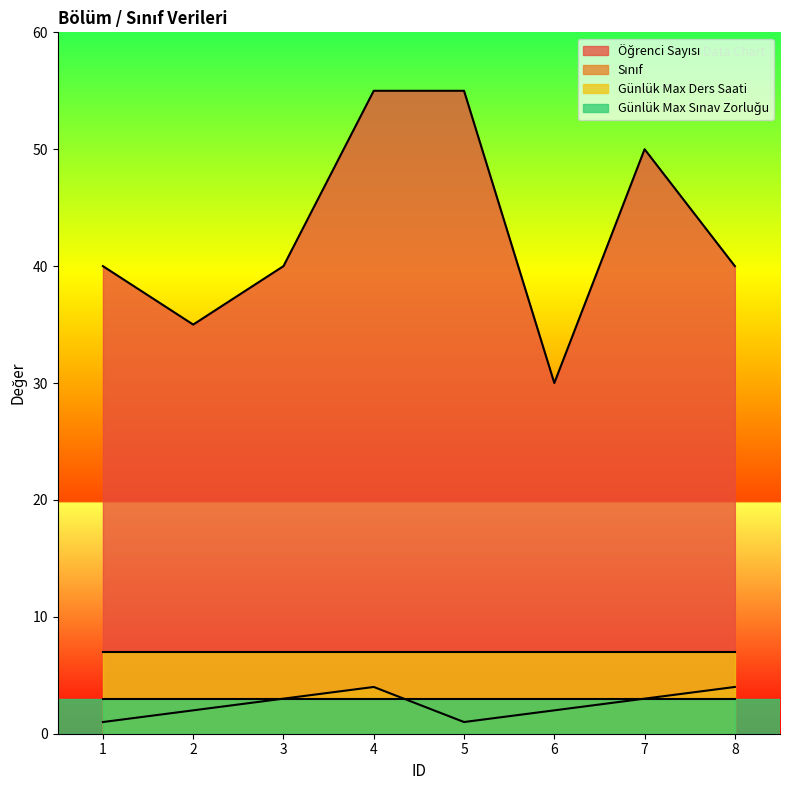

What is the value of the Sınıf point at the 2nd from the left?

2